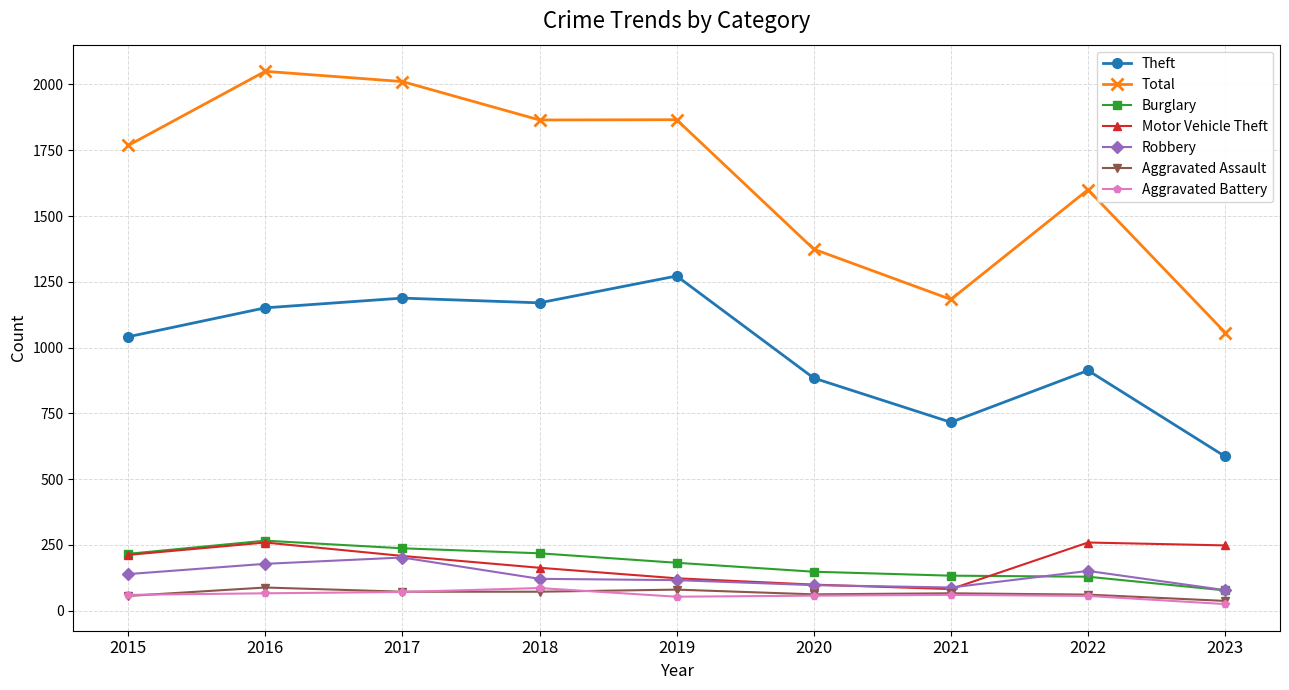

What is the sum of the Total values at 2019 and 2015?

3634